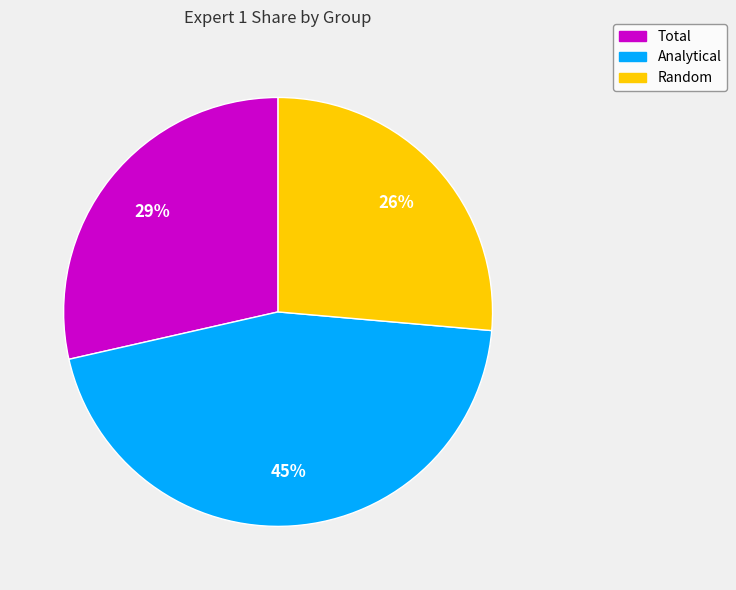

Is it true that Random is 14% of the pie?

False